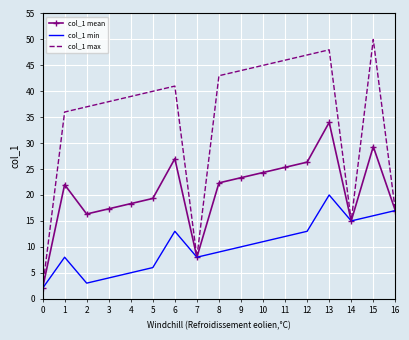

At which label does col_1 mean reach its peak?

13